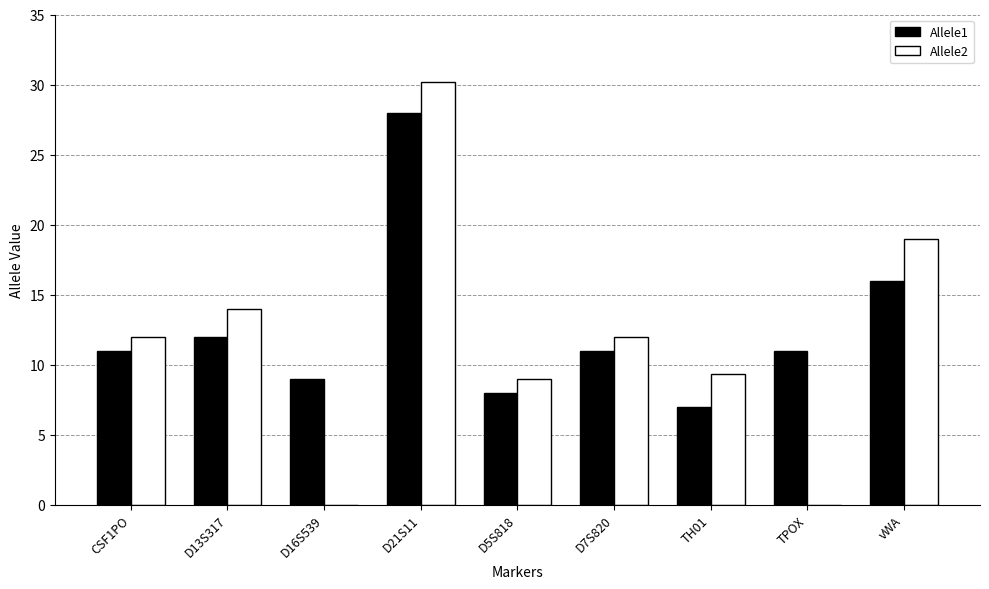

Which series changed the most between D7S820 and TPOX?

Allele2